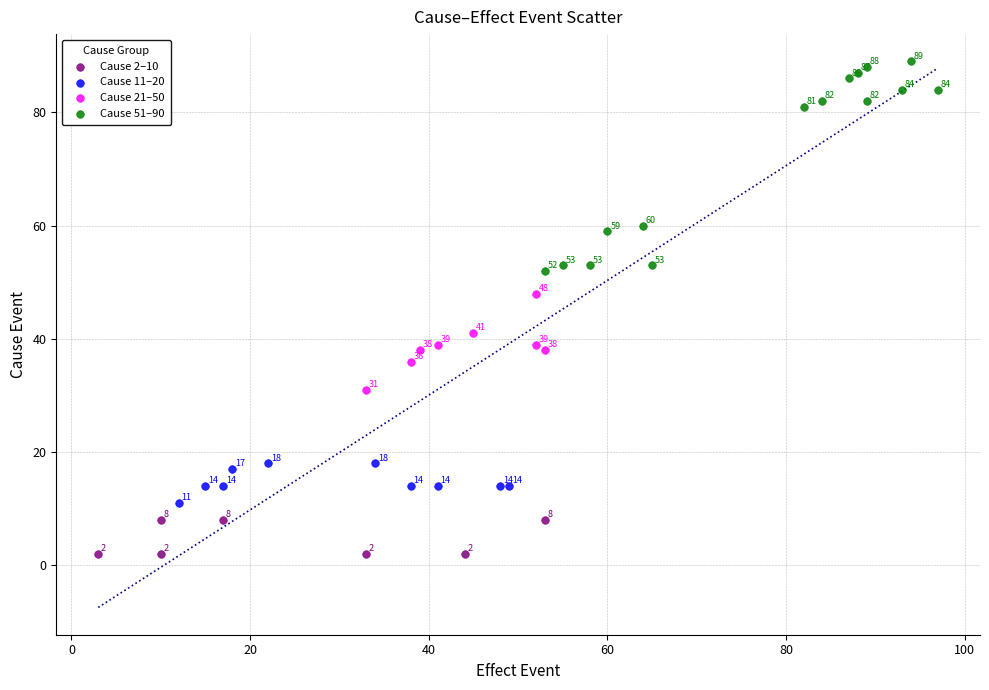

Which series has the largest Y range (max minus min)?

Cause 51–90